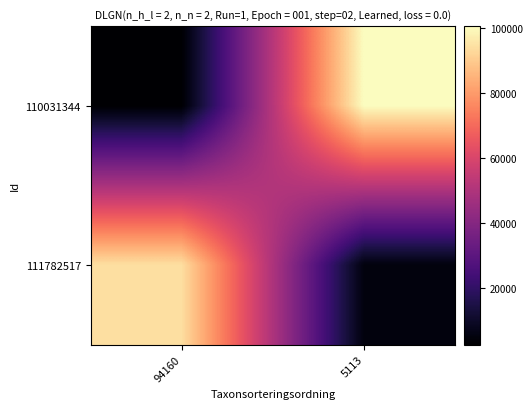

How many series are shown in this chart?

2